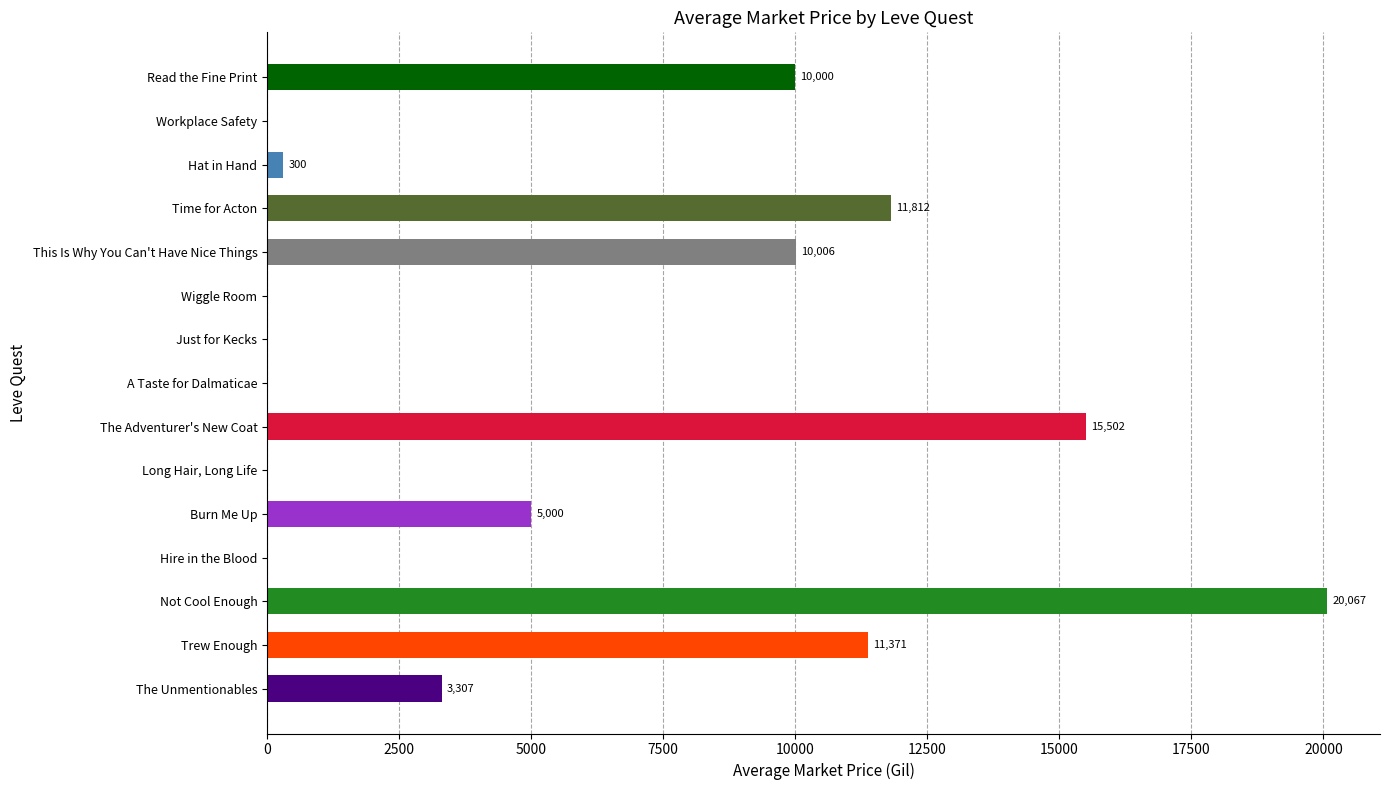

True or false: the data shows 1914.7 at Burn Me Up.

False